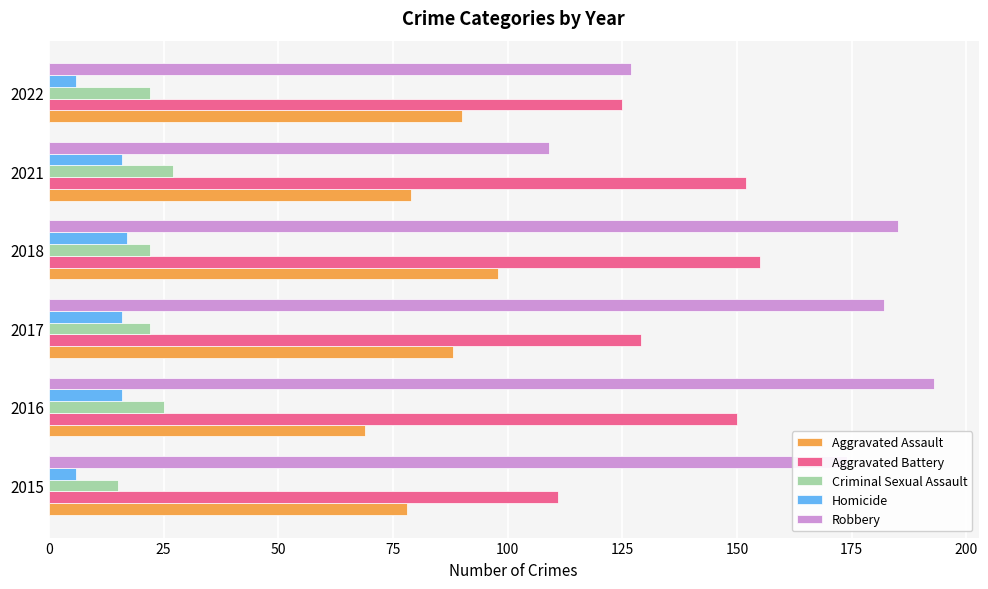

Which series has the largest range (max minus min)?

Robbery